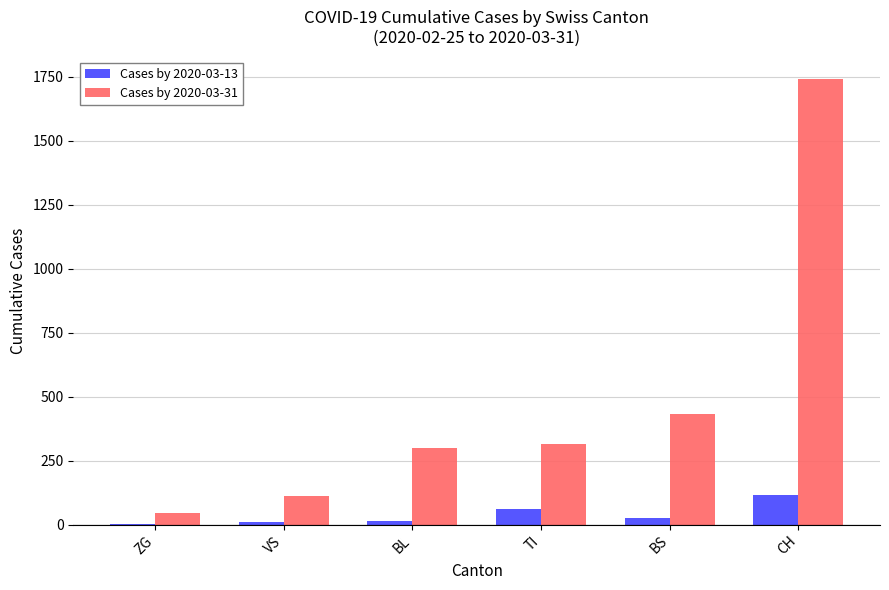

Which series has the largest total across all categories?

Cases by 2020-03-31